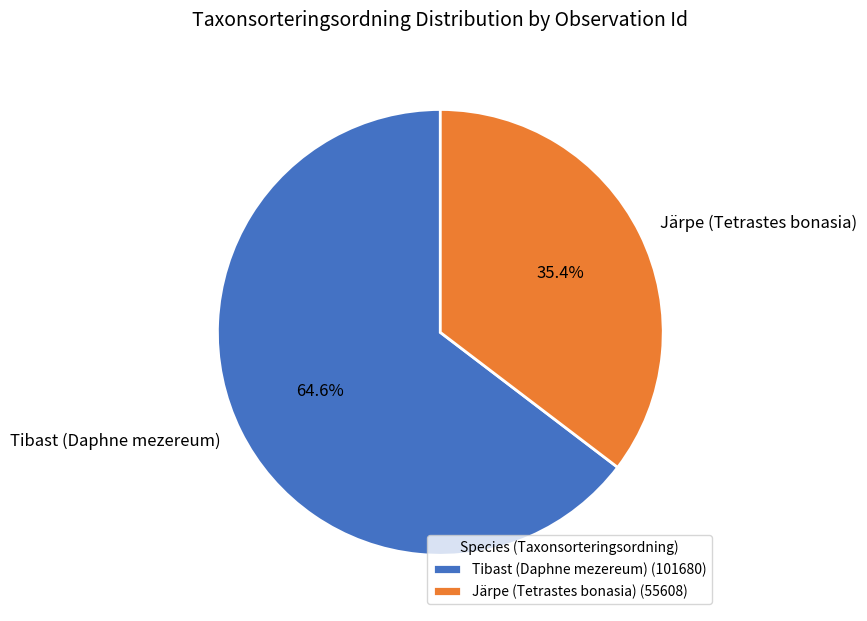

What percentage is NOT represented by Tibast (Daphne mezereum)?

35.4%